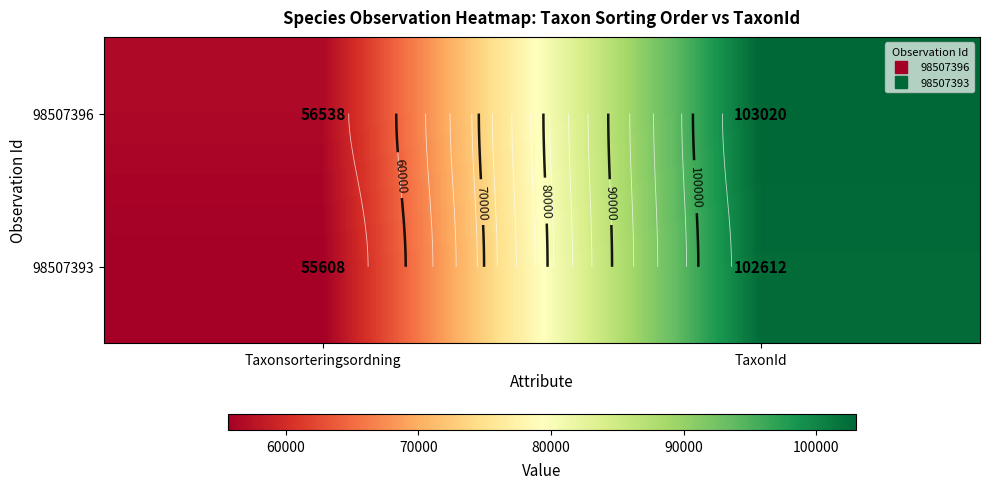

Which category has the highest value in the 98507396 series?

TaxonId